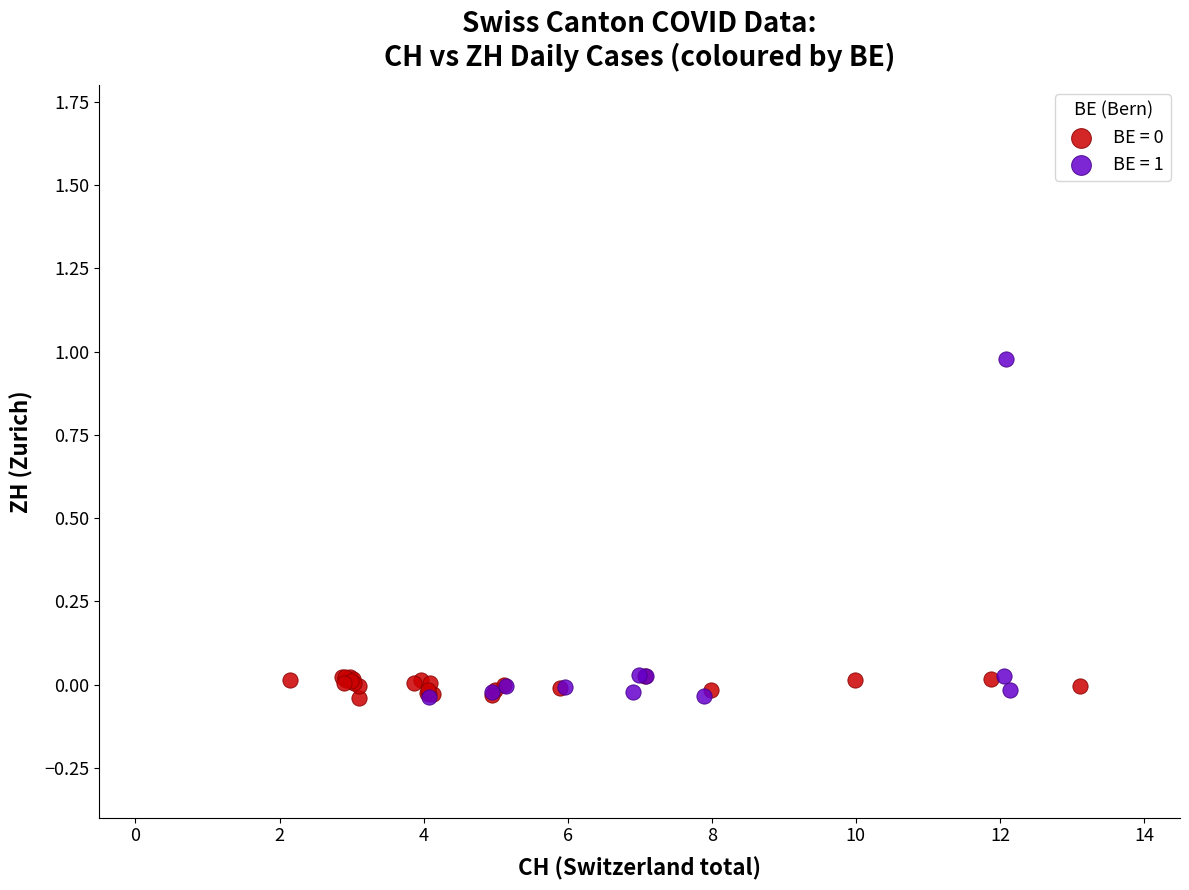

Which series has the largest Y range (max minus min)?

BE = 1